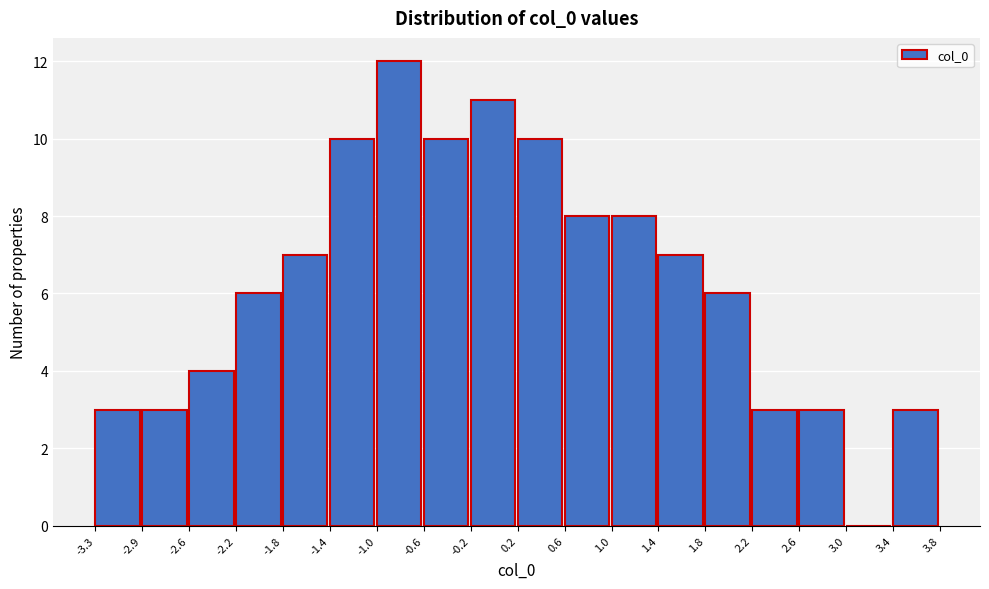

Which range on the x-axis has the tallest bar?

-1.0 to -0.6